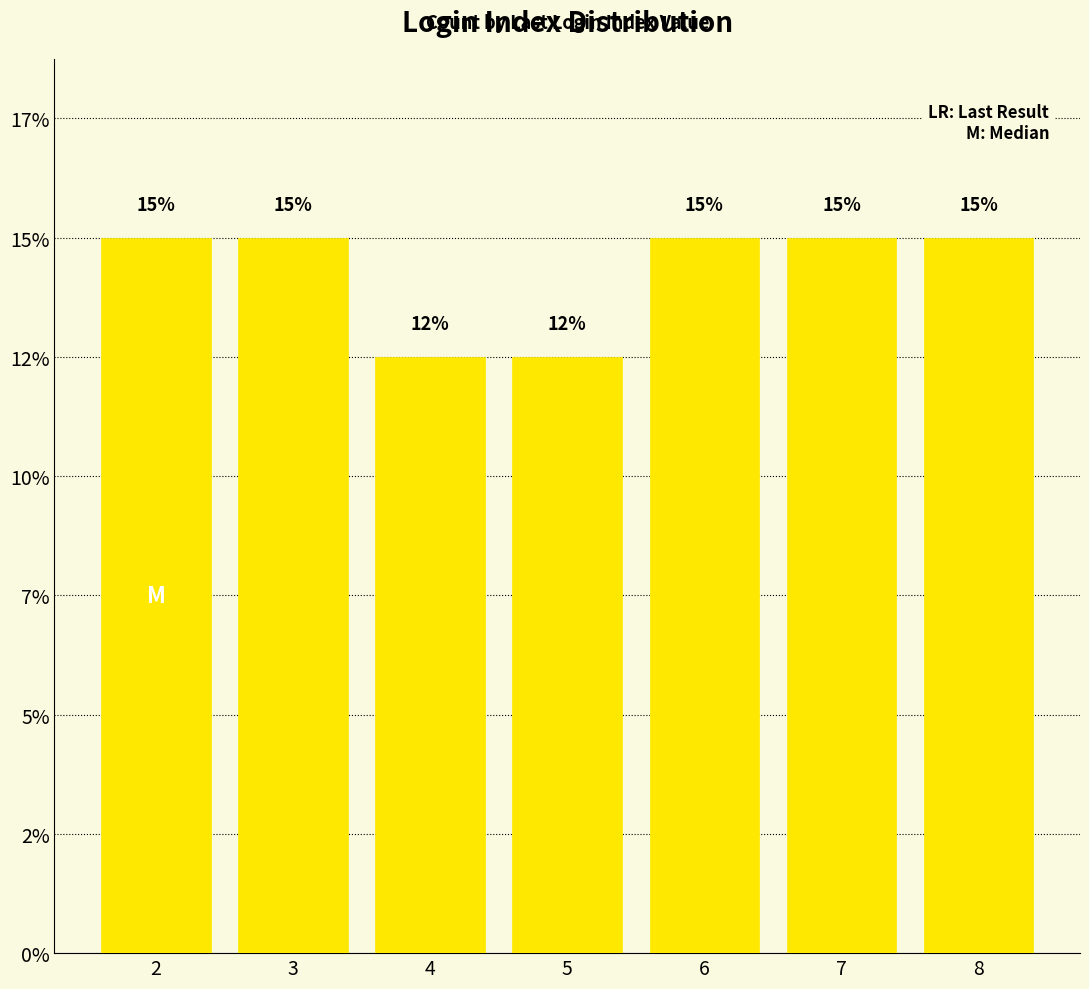

What is the average value?

14.3